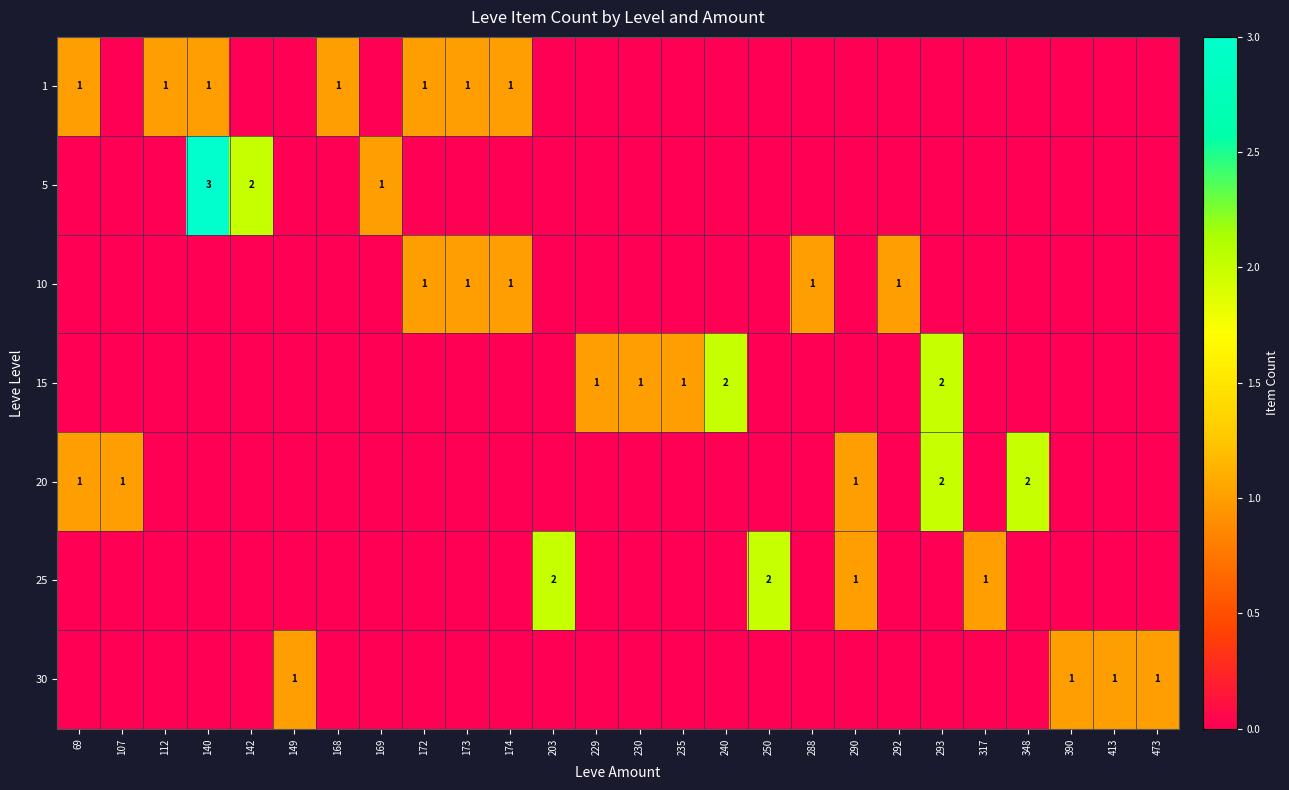

True or false: 30 has a value of 2 at 149.

False